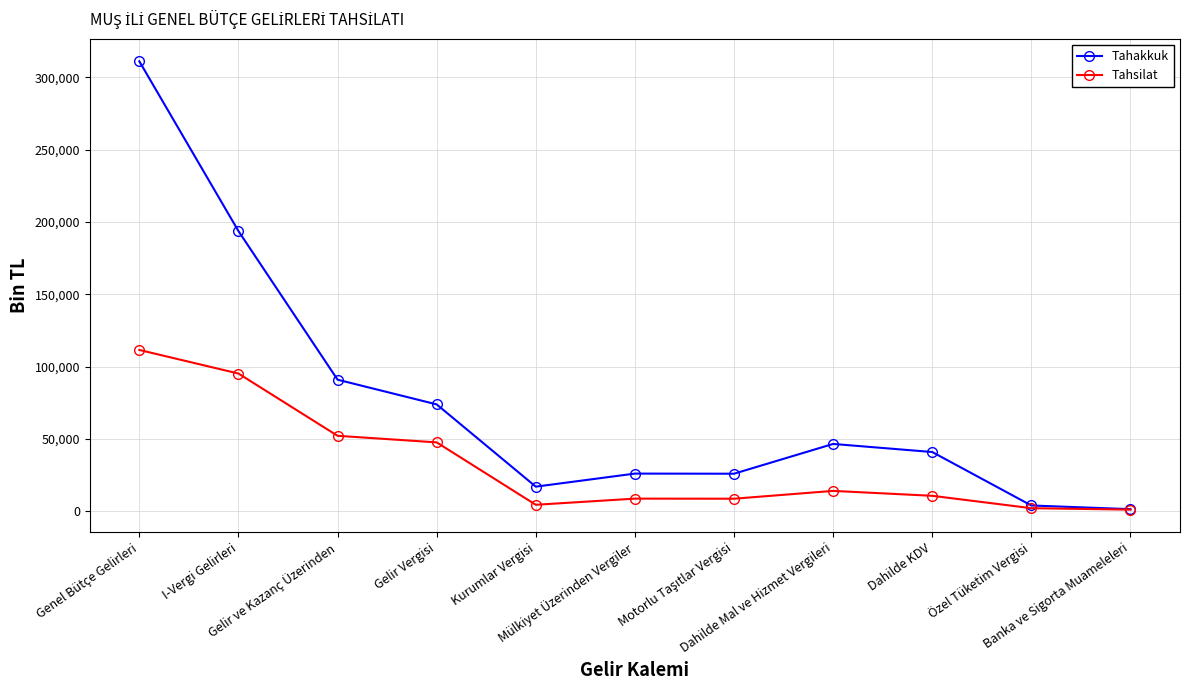

True or false: Tahakkuk has more than 0 interior local peaks.

True